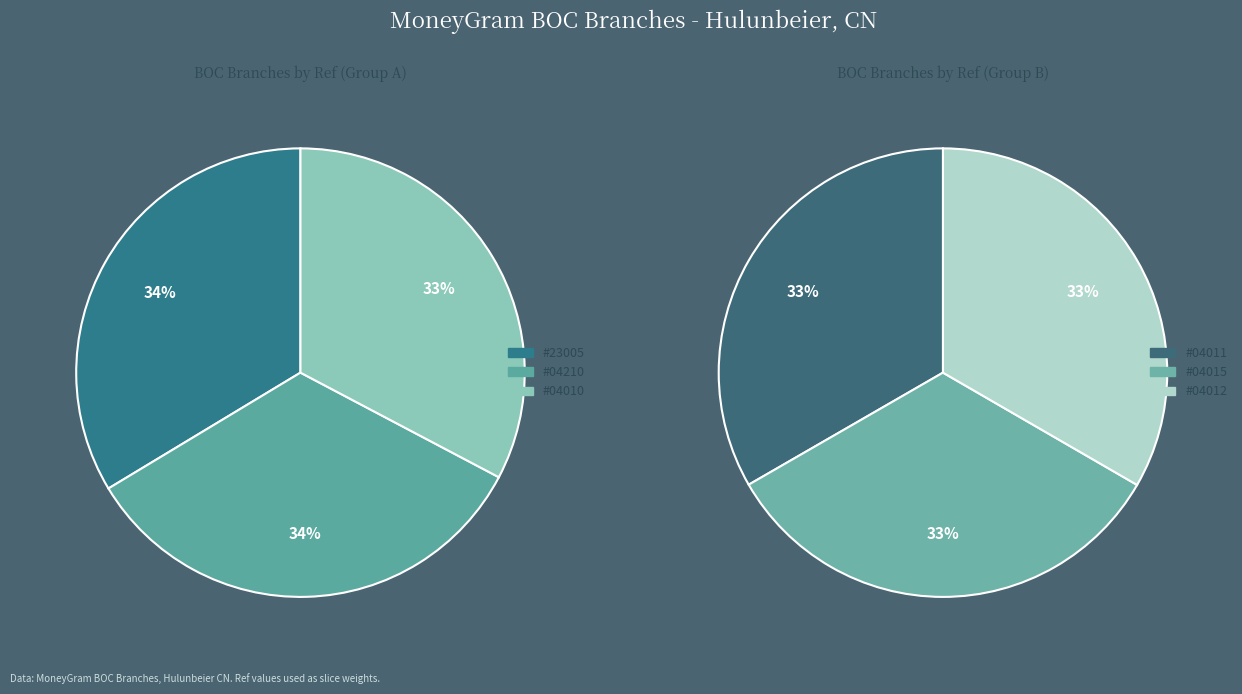

What is the ratio of the value at BOC - #04015 - NMHLBE GUCHENG SUBBRANCH to the value at BOC - #04010 - NMHLBE ZHONGYANGJIE SUBBR?

1.0